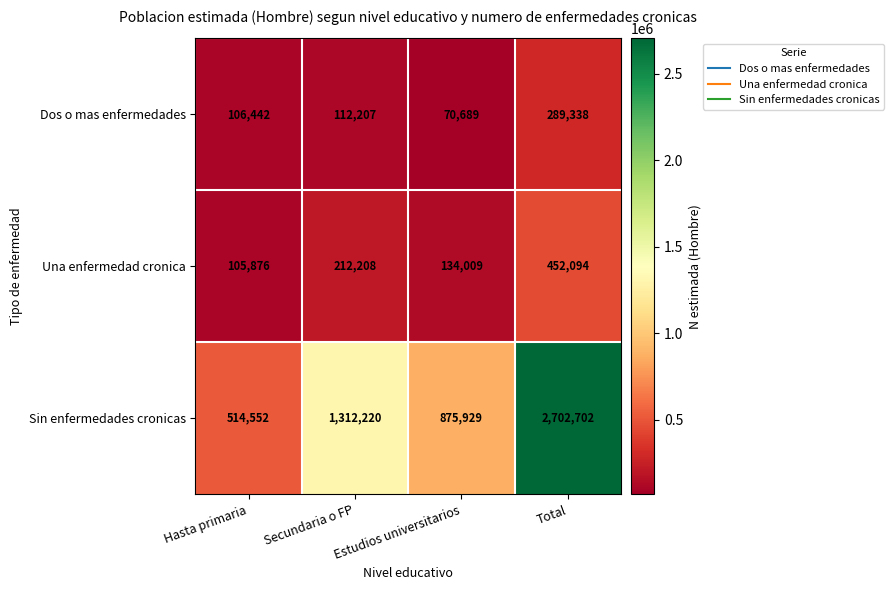

What is the difference between the maximum and minimum values in the Dos o mas enfermedades series?

218649